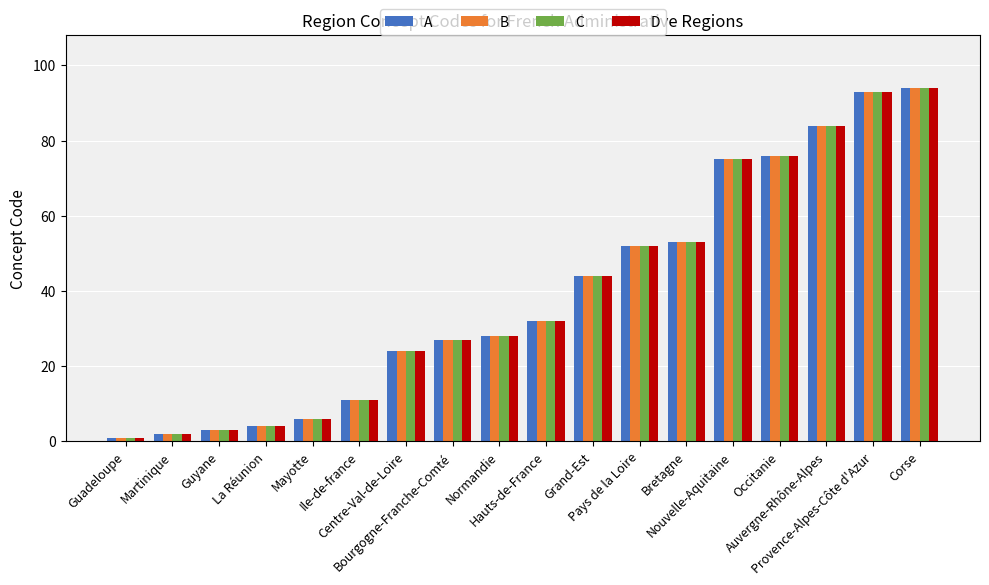

What are all the series names shown in the legend?

A, B, C, D